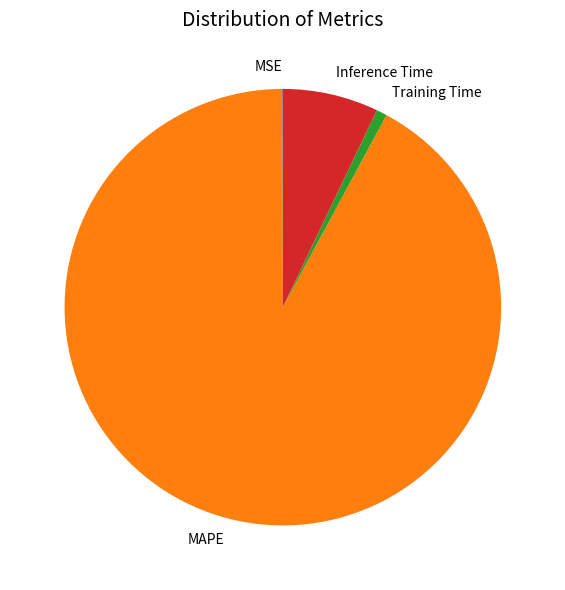

Between Training Time and MAPE, which is larger?

MAPE